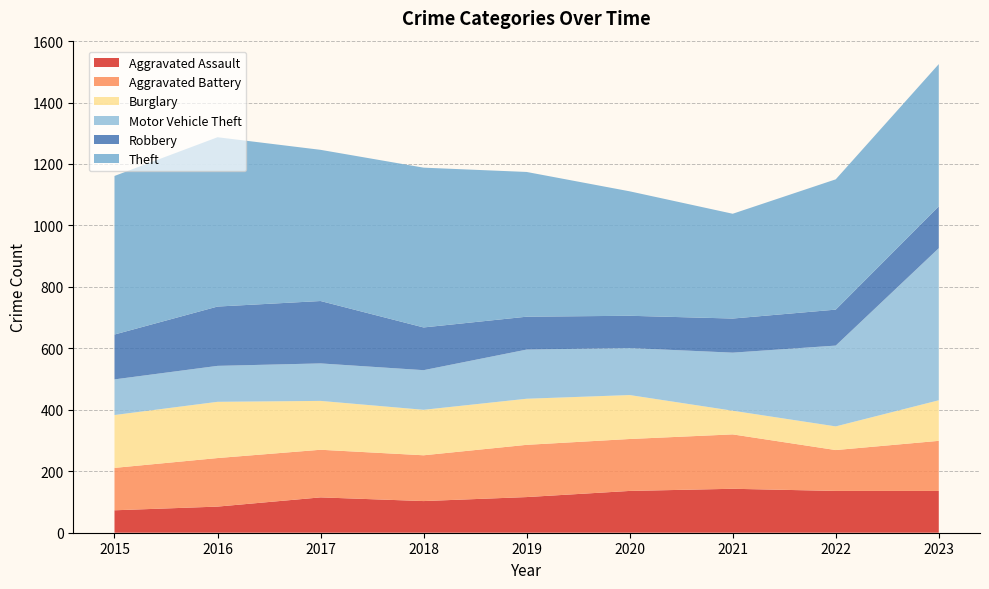

Reading right to left, list all the values displayed in this chart.

Aggravated Assault: 136	136	143	136	116	103	115	85	73
Aggravated Battery: 163	133	177	169	170	149	155	158	138
Burglary: 132	77	77	143	150	148	159	183	172
Motor Vehicle Theft: 495	263	189	153	160	129	122	117	116
Robbery: 136	117	111	105	107	139	203	193	146
Theft: 463	424	341	405	471	520	492	551	516